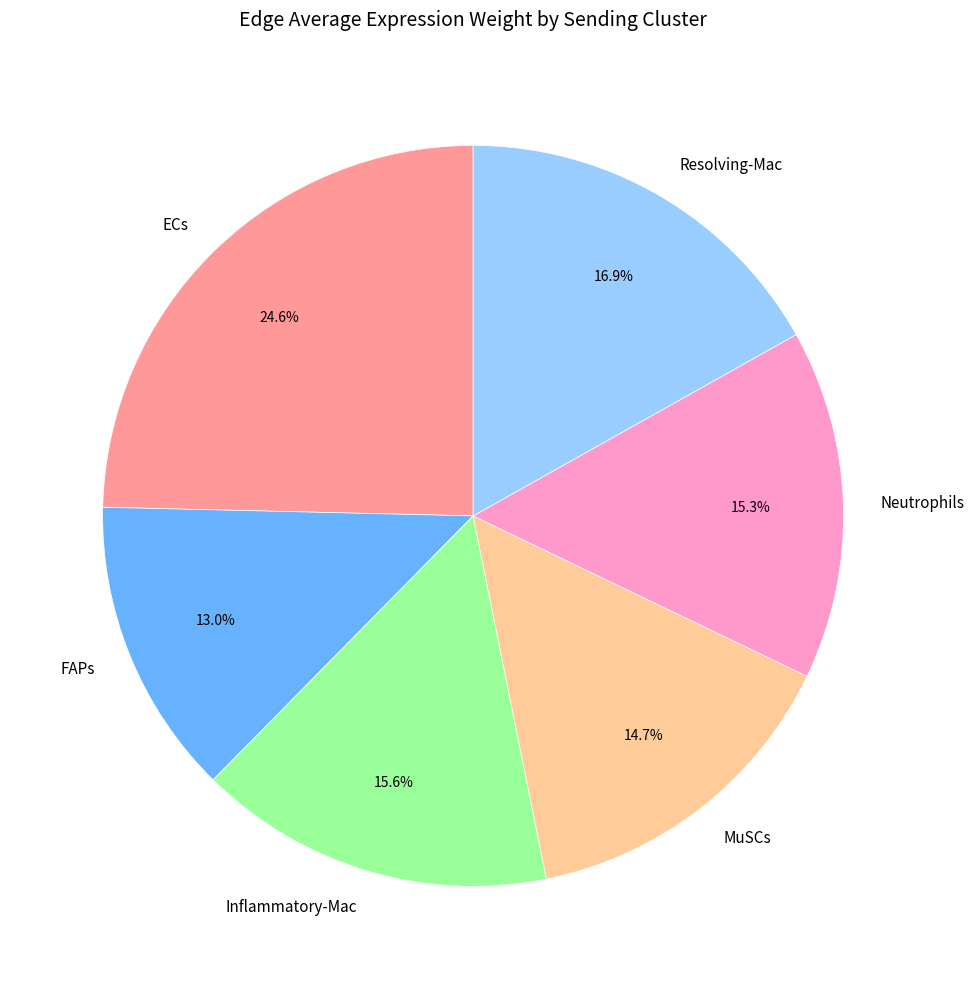

Is it true that Resolving-Mac is 4% of the pie?

False